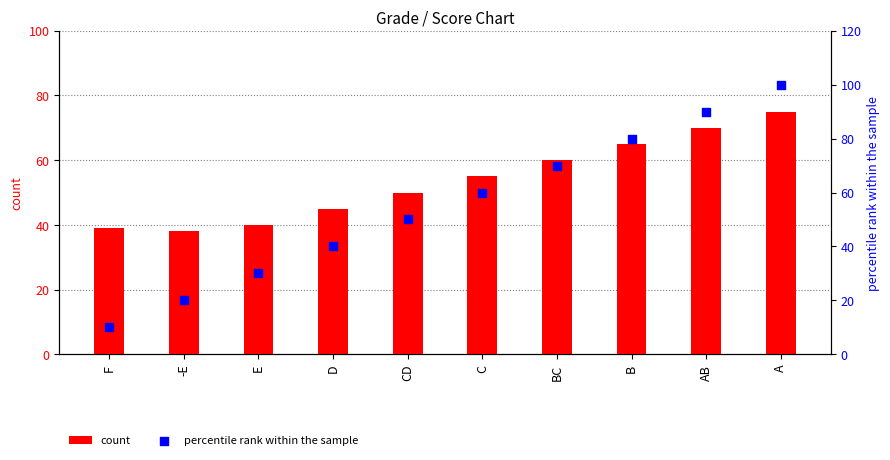

Which series has the largest total across all categories?

percentile rank within the sample